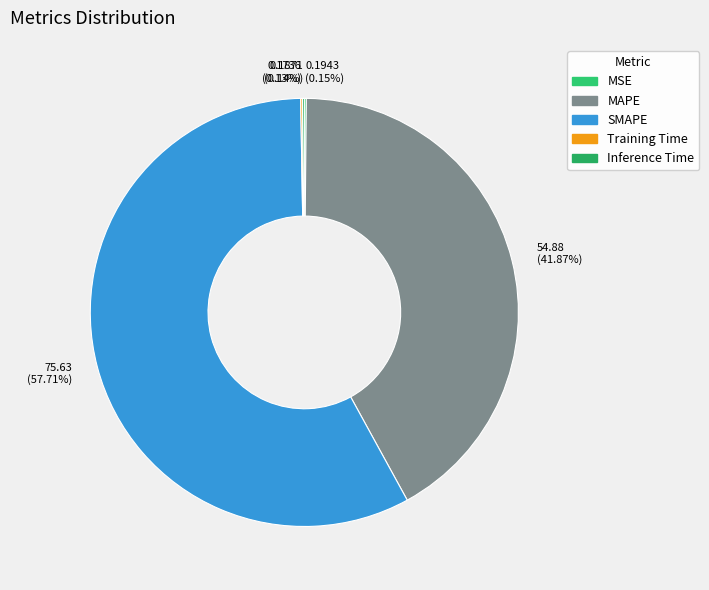

To the nearest percent, what is the average slice percentage?

20%